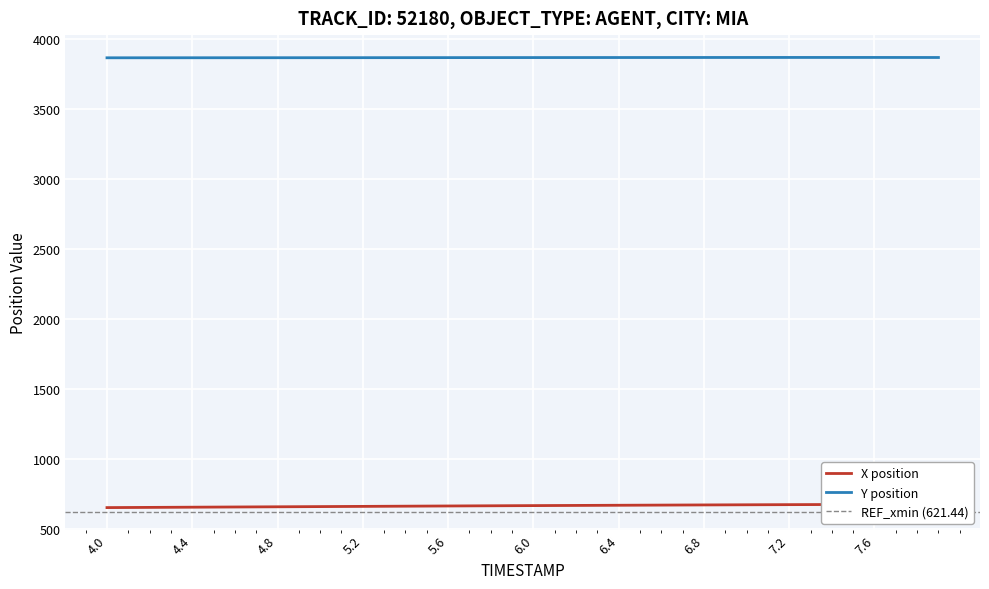

True or false: Y and X cross at least once.

False